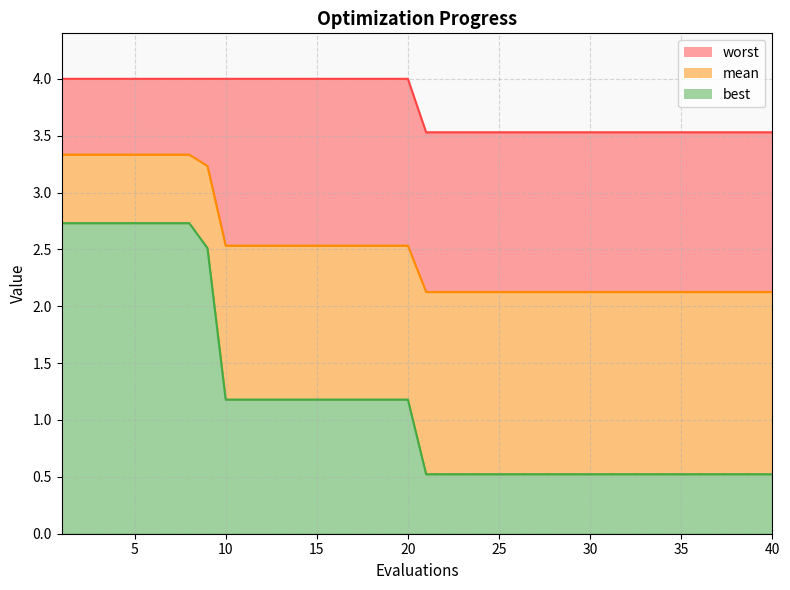

At which label does best reach its peak?

1